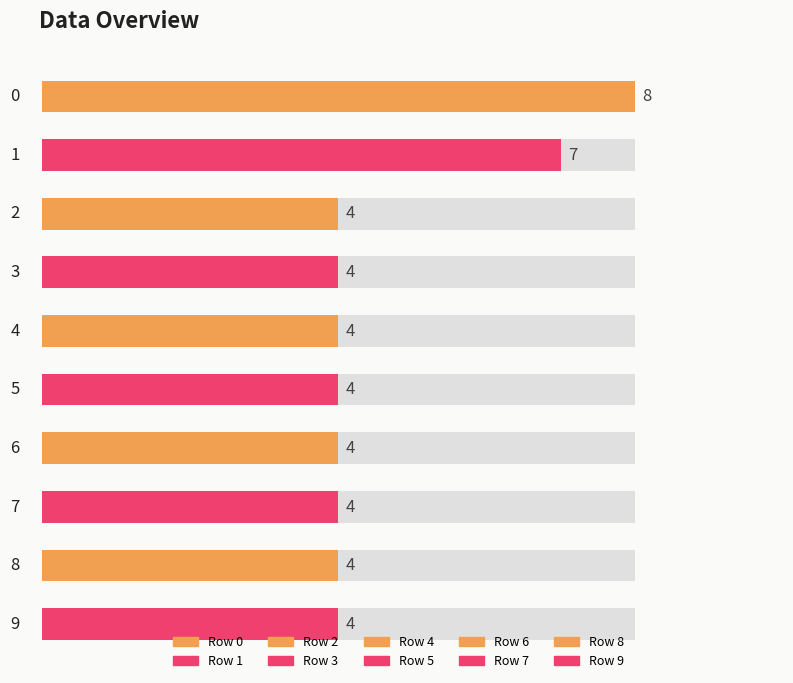

Reading left to right, list all the values displayed in this chart.

8	7	4	4	4	4	4	4	4	4